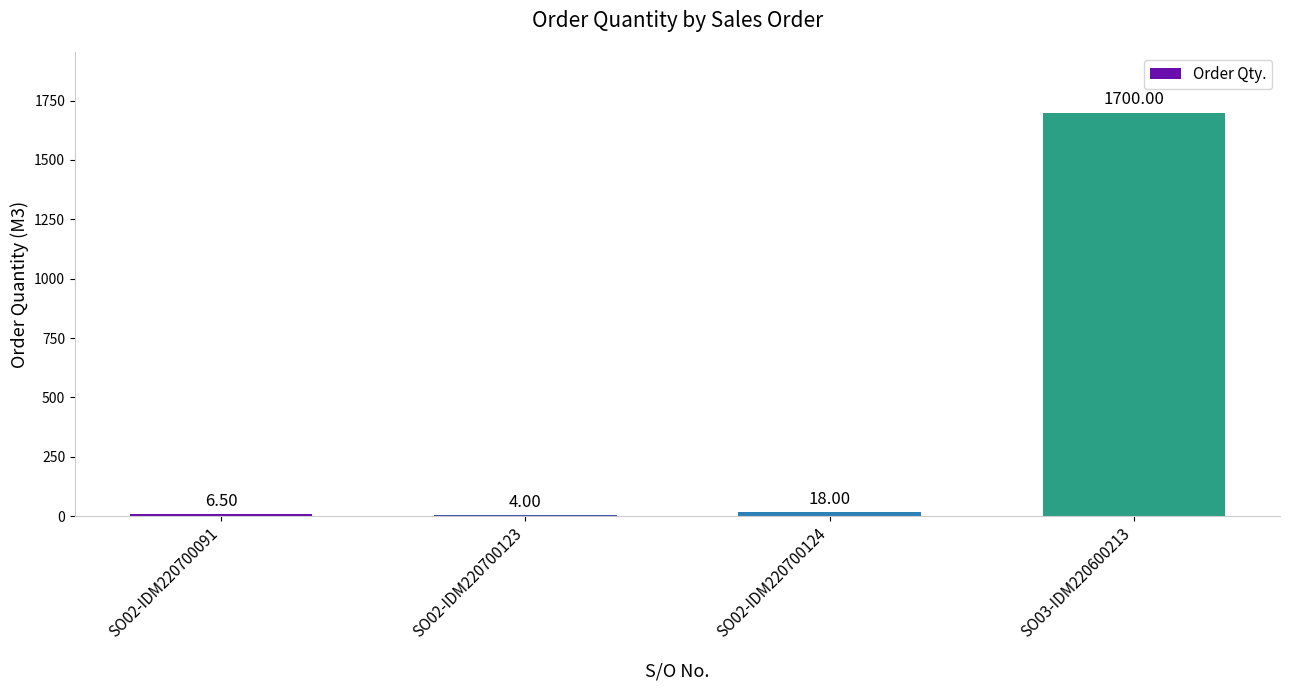

What is the sum of the values at SO02-IDM220700091 and SO02-IDM220700123?

10.5